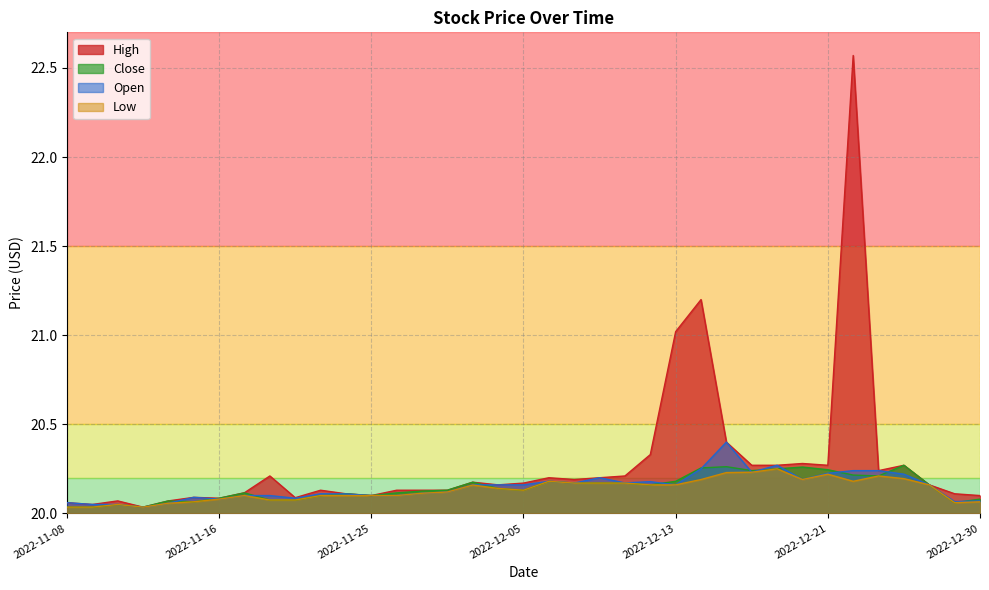

True or false: Close has a value of 20.2 at 2022-12-16.

True